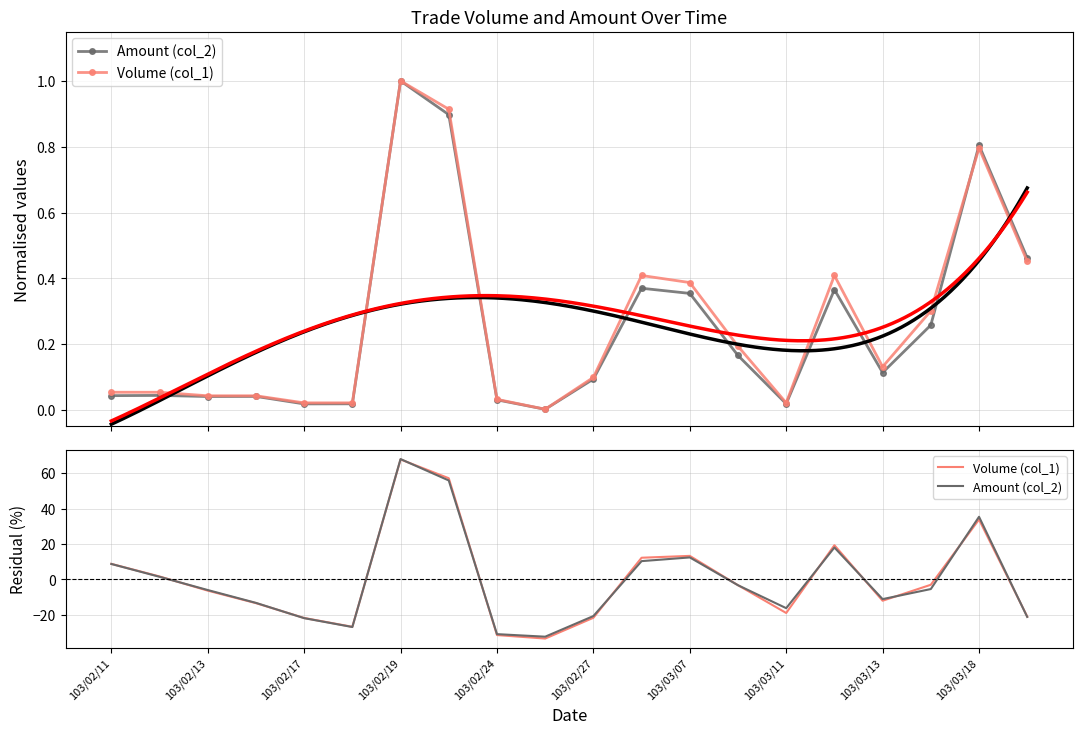

How many times do Volume (col_1) and Amount (col_2) cross each other?

12